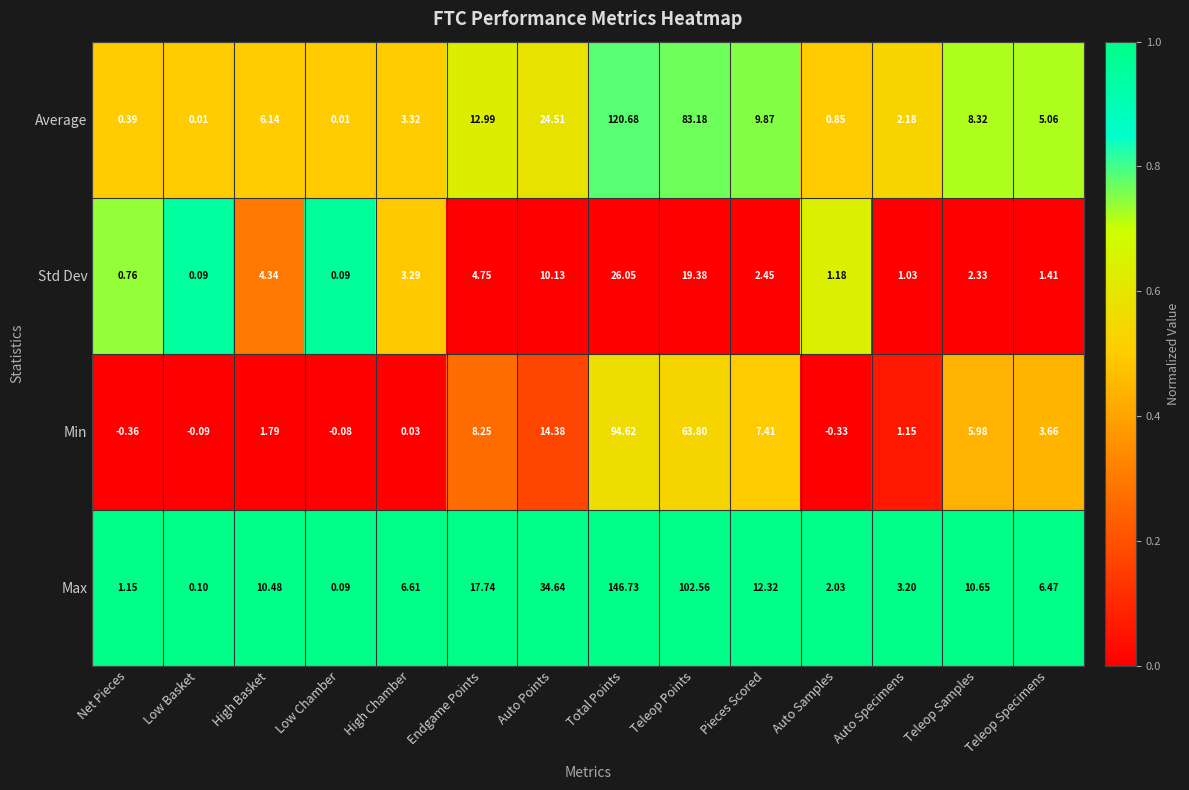

Rank the series by their maximum value, from highest to lowest.

Max, Average, Min, Std Dev